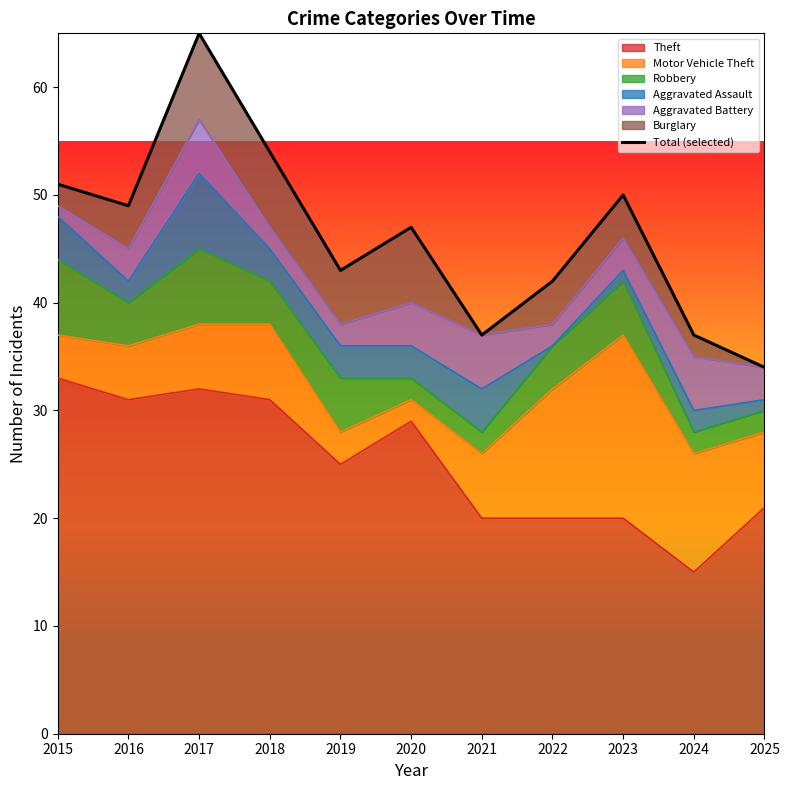

Does the chart display data point markers on the line(s)?

No